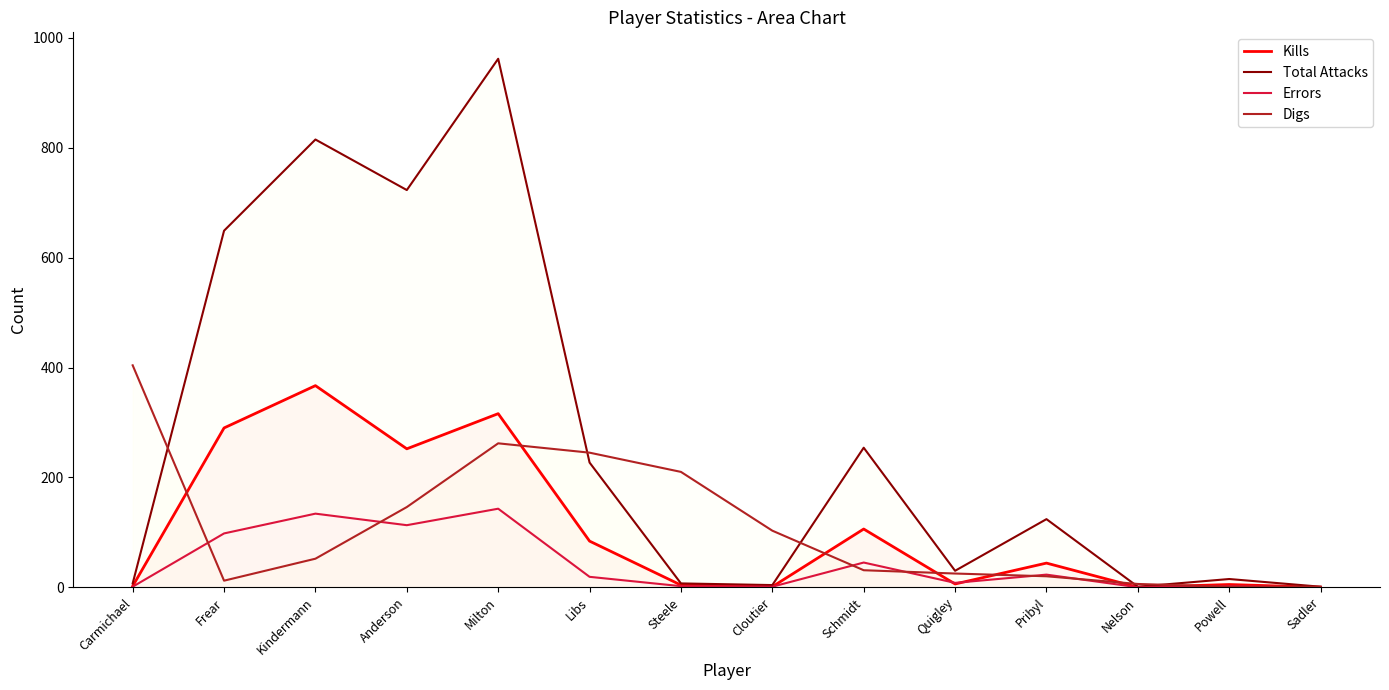

Where is the first local maximum for Digs?

Milton